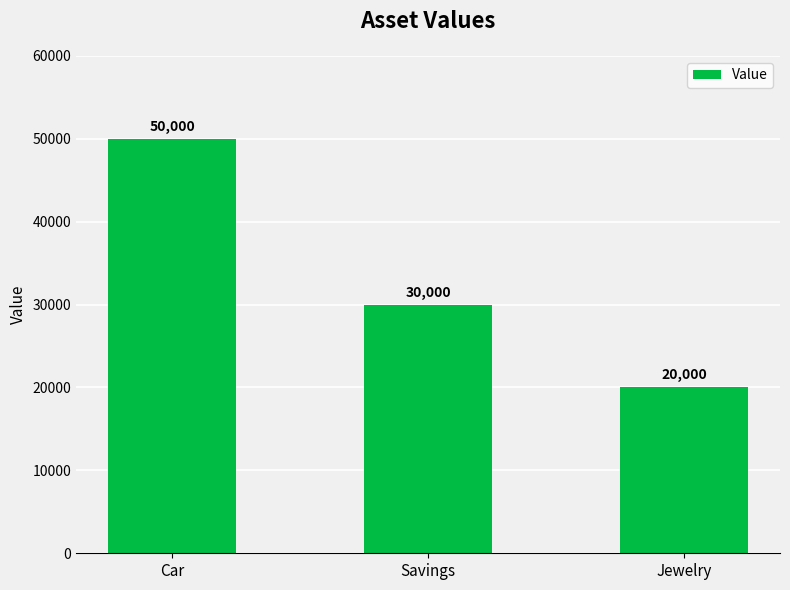

What is the change in value from Car to Jewelry?

-30000